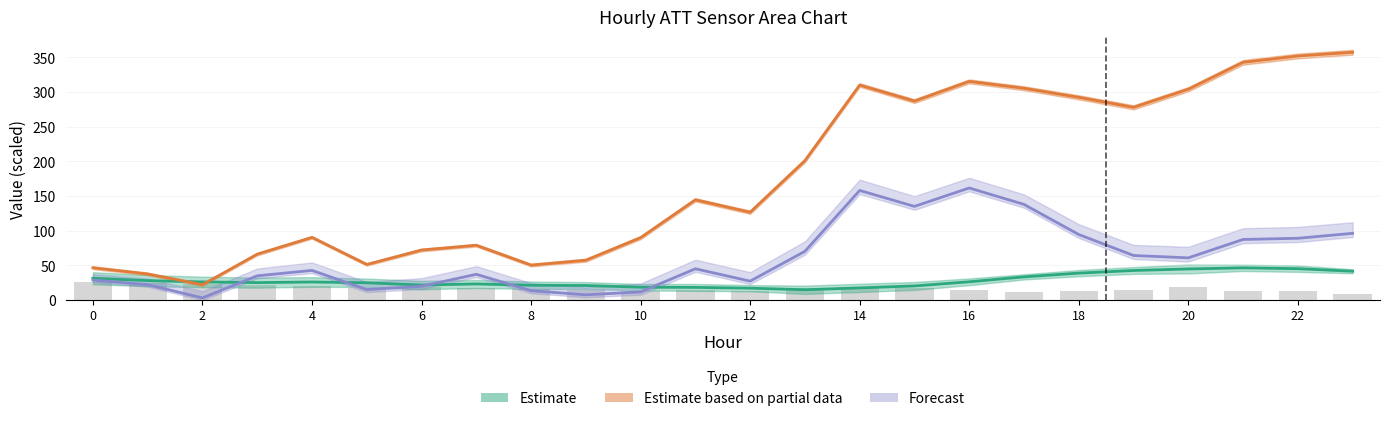

Reading left to right, what are all the values shown in this chart?

ATT4: 0=31.6	1=28.2	2=26.3	3=25.3	4=26.2	5=25.1	6=21.8	7=23.4	8=21.5	9=21.1	10=18.7	11=18.4	12=17.3	13=15.0	14=17.7	15=20.5	16=26.5	17=33.6	18=39.0	19=42.8	20=45.0	21=46.6	22=45.4	23=41.7
ATT8: 0=26.2	1=24.1	2=22.8	3=21.9	4=20.9	5=18.1	6=18.3	7=17.5	8=16.1	9=14.9	10=13.9	11=15.0	12=13.5	13=17.9	14=18.0	15=17.2	16=14.5	17=11.4	18=13.5	19=14.9	20=19.4	21=13.7	22=13.9	23=8.9
ATT13: 0=46.7	1=37.8	2=22.3	3=66.3	4=90.6	5=51.5	6=72.3	7=79.2	8=50.6	9=57.6	10=90.2	11=144.7	12=126.8	13=201.2	14=310.2	15=287.1	16=315.5	17=305.6	18=292.5	19=278.1	20=304.2	21=343.0	22=352.1	23=357.5
ATT18: 0=29.0	1=22.4	2=3.3	3=35.1	4=42.9	5=15.3	6=20.1	7=37.3	8=13.6	9=7.7	10=11.9	11=45.3	12=27.4	13=70.4	14=158.2	15=135.2	16=161.8	17=138.1	18=94.7	19=64.4	20=61.0	21=87.5	22=89.2	23=96.4